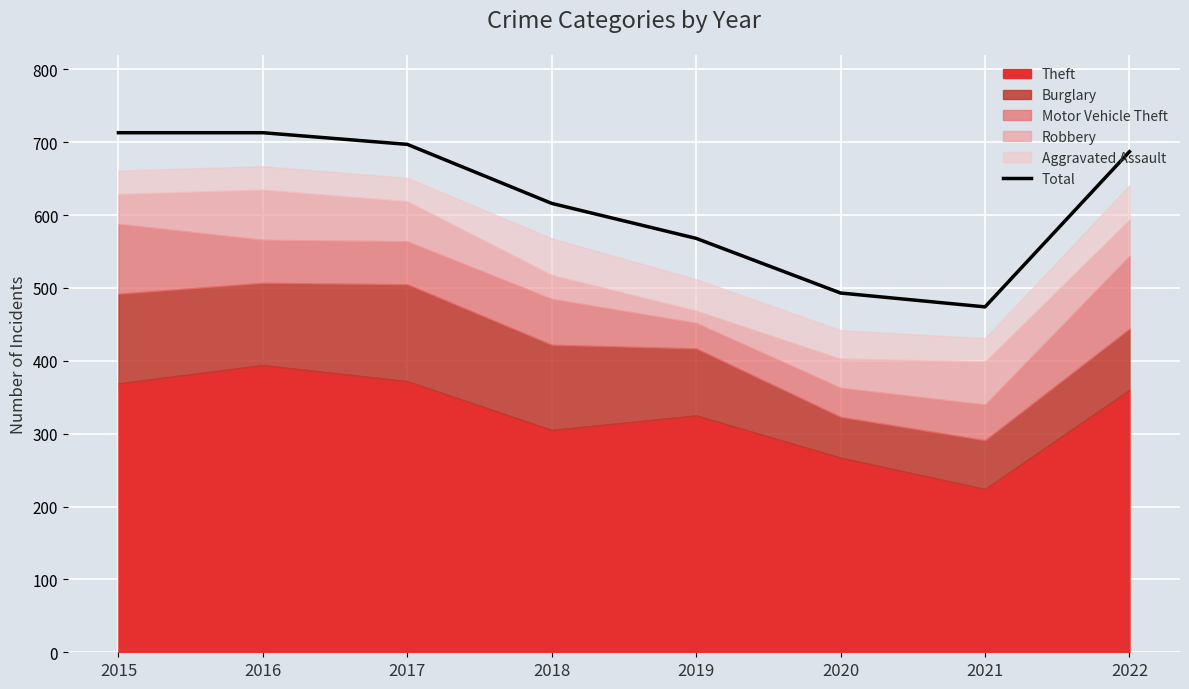

At which label is the value closest to 593?

2018